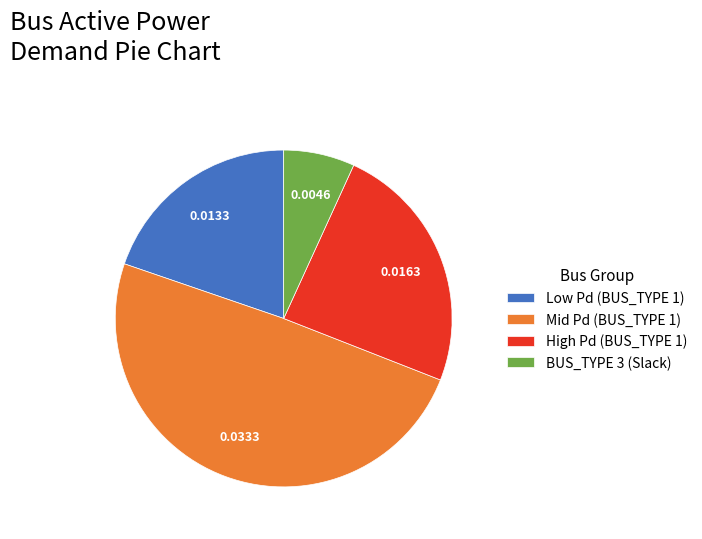

Approximately how many times larger is the value at BUS_TYPE 3 (Slack) compared to Low Pd (BUS_TYPE 1)?

0.3